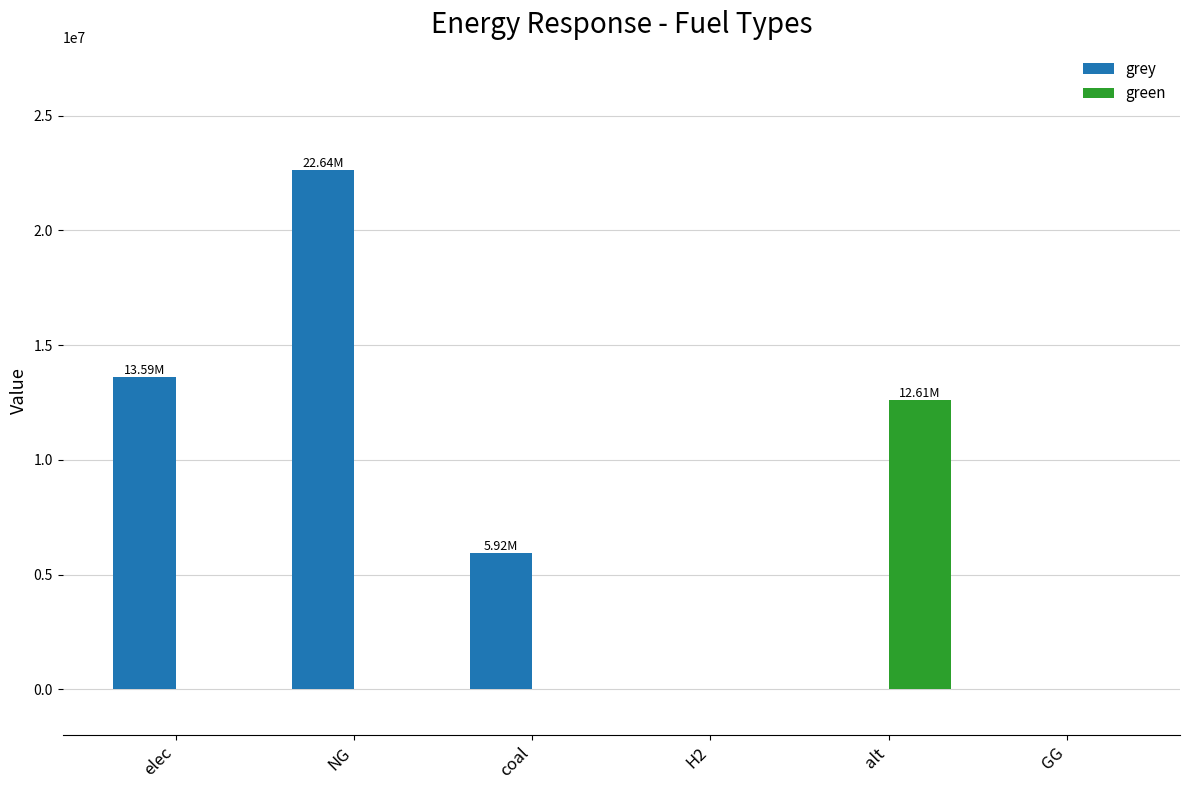

Which series changed the most between elec and GG?

grey